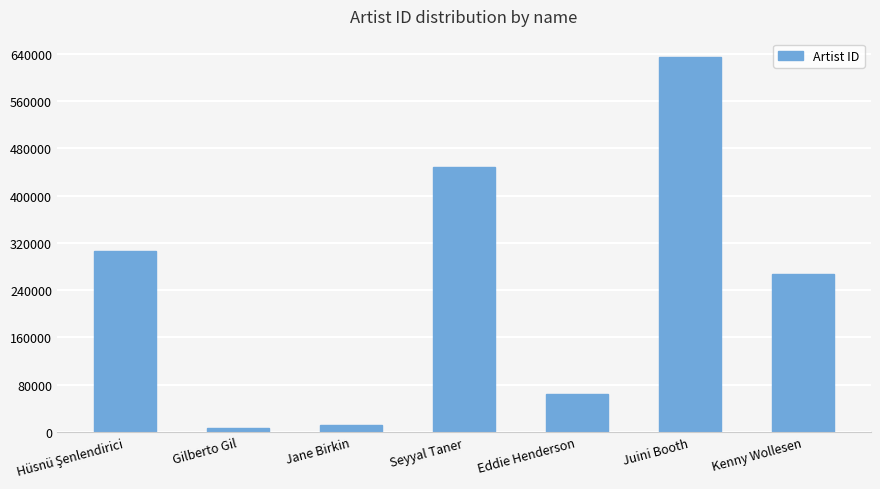

What is the sum of all values?

1737808